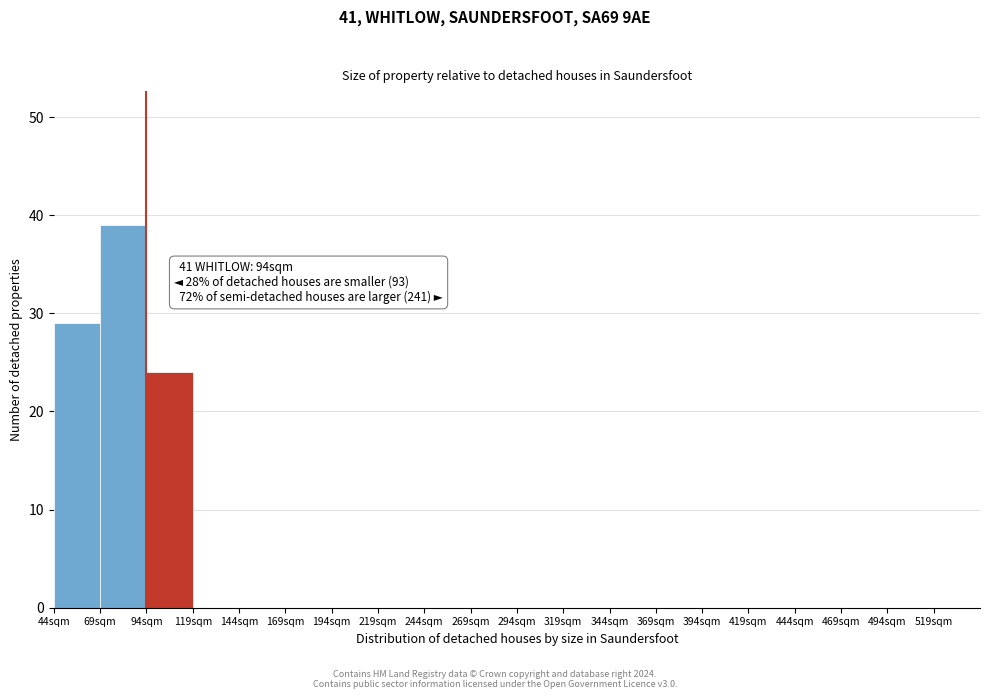

Over which range of the x-axis is the bar tallest?

69 to 94